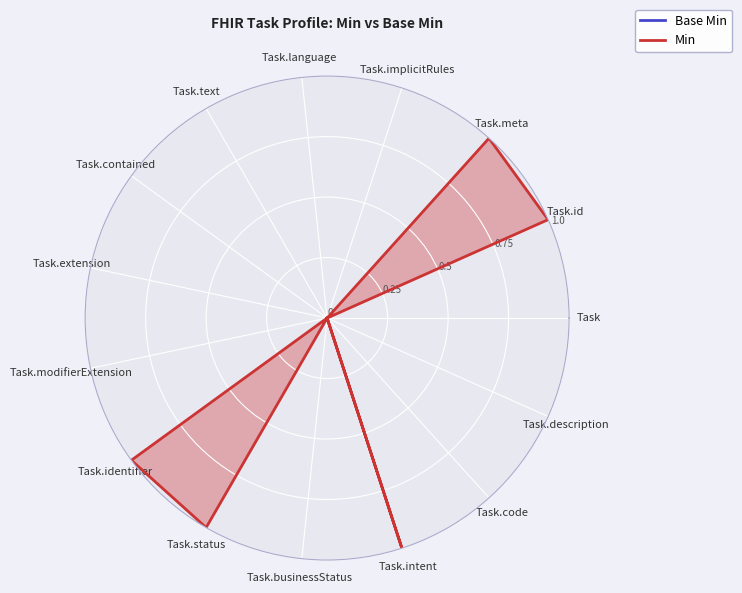

How many lines are shown in the chart?

2